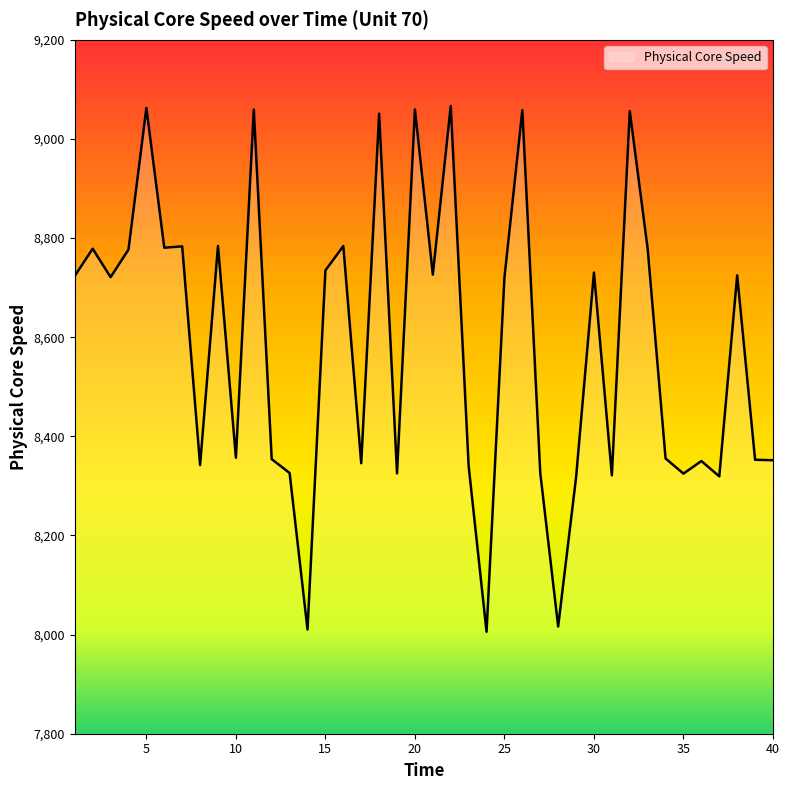

What is the smallest value displayed?

8005.7